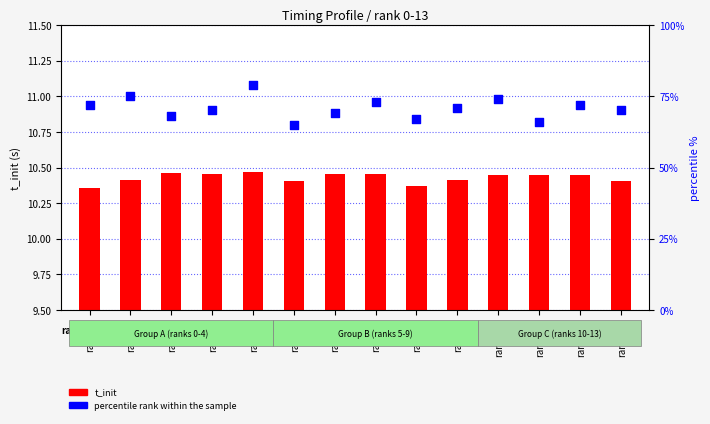

Which series reaches the maximum Y coordinate?

percentile rank within the sample